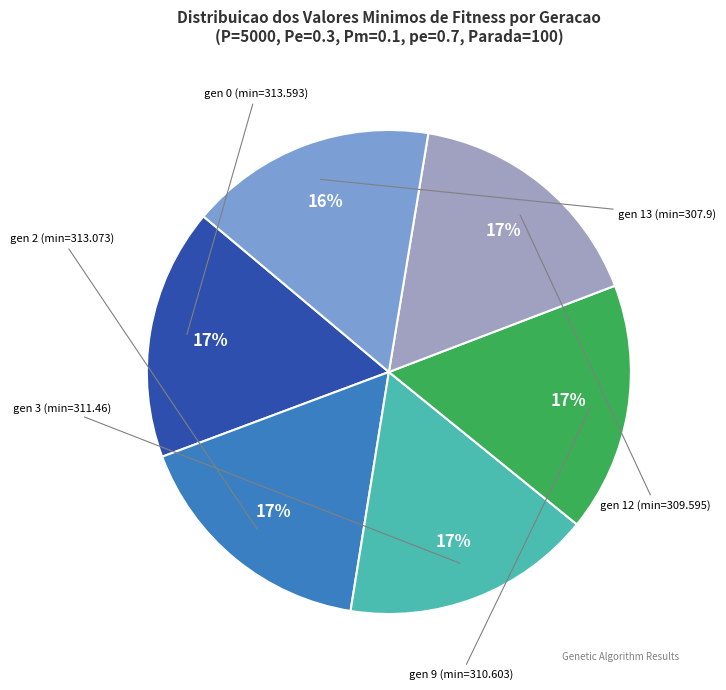

How many segments does this pie chart have?

6